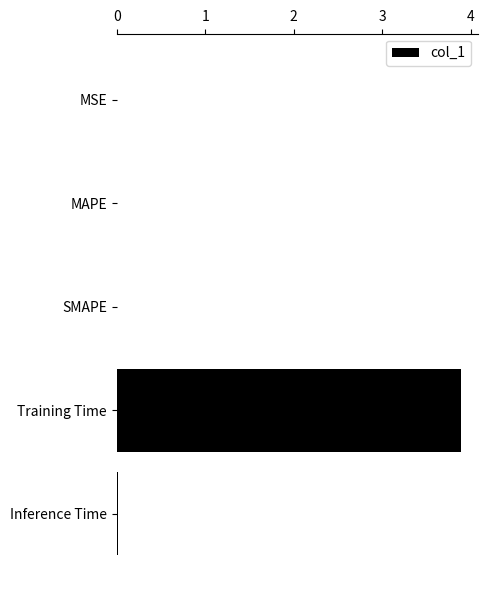

What is the sum of all values?

3.9